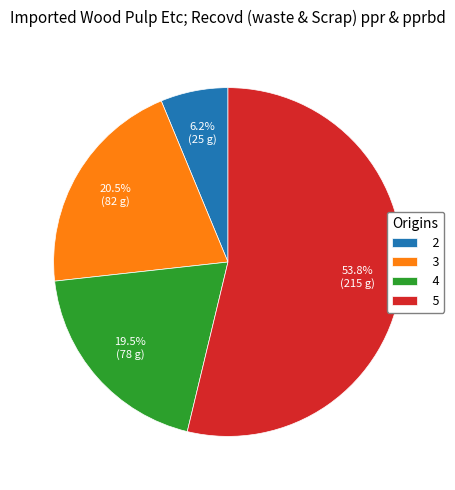

The 2 slice represents 1% of the pie. True or false?

False